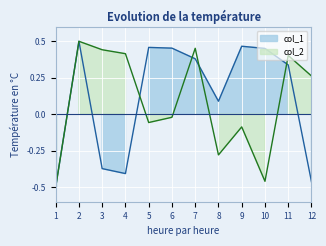

What is the difference between the maximum and minimum values in the col_1 series?

1.0